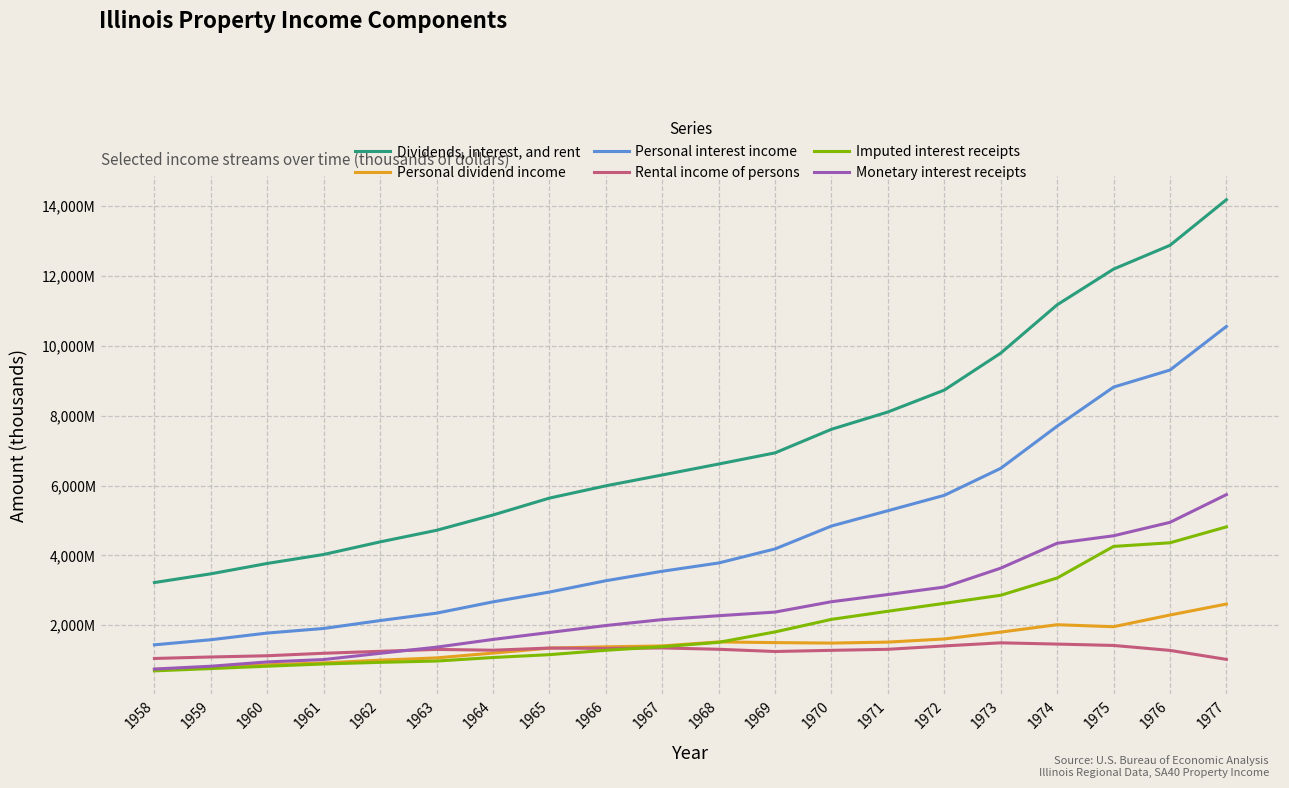

What is the lowest value of the Personal dividend income series?

735252